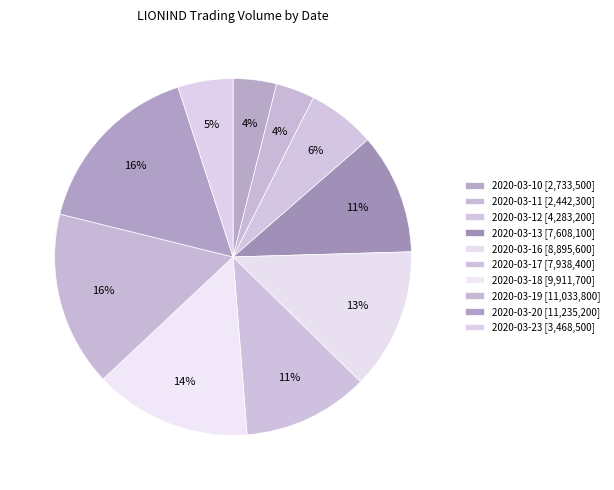

To the nearest percent, what is the combined percentage of 2020-03-19 and 2020-03-20?

32%